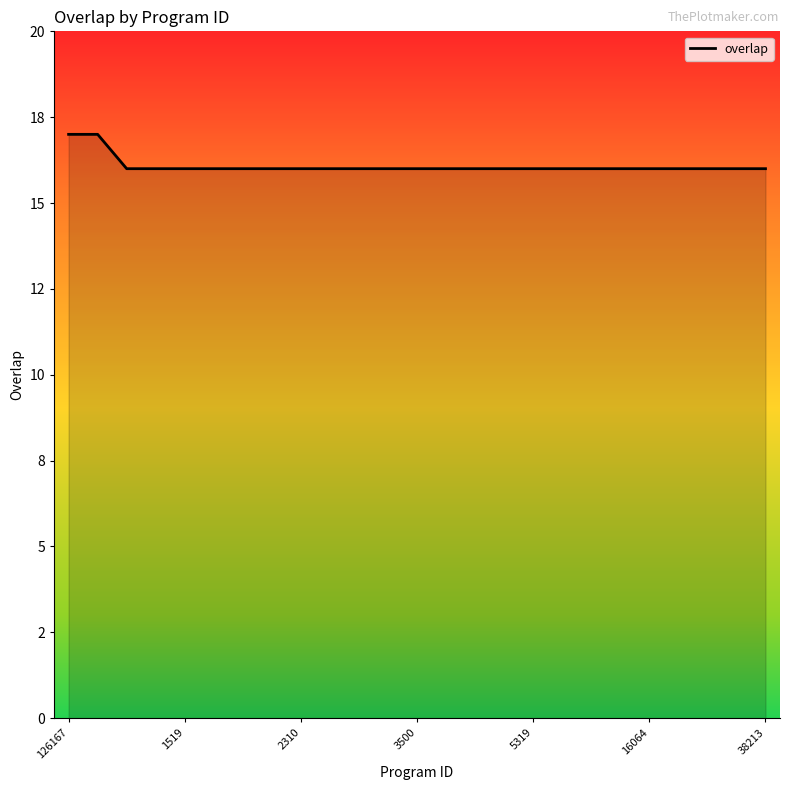

Count the values in the range 16 to 17.

25